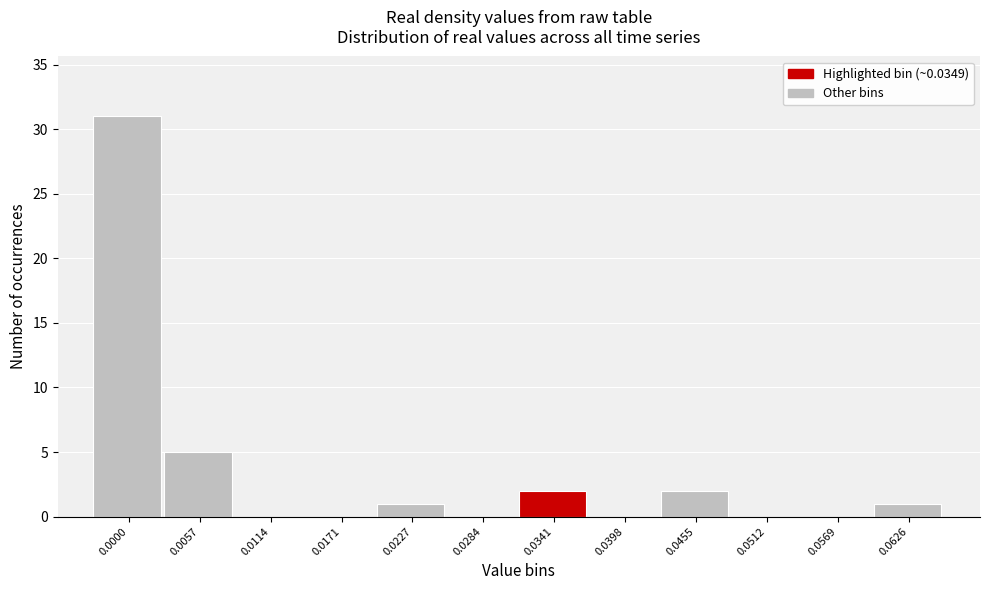

Reading left to right, what are all the values shown in this chart?

0.0000=31	0.0057=5	0.0114=0	0.0171=0	0.0227=1	0.0284=0	0.0341=2	0.0398=0	0.0455=2	0.0512=0	0.0569=0	0.0626=1